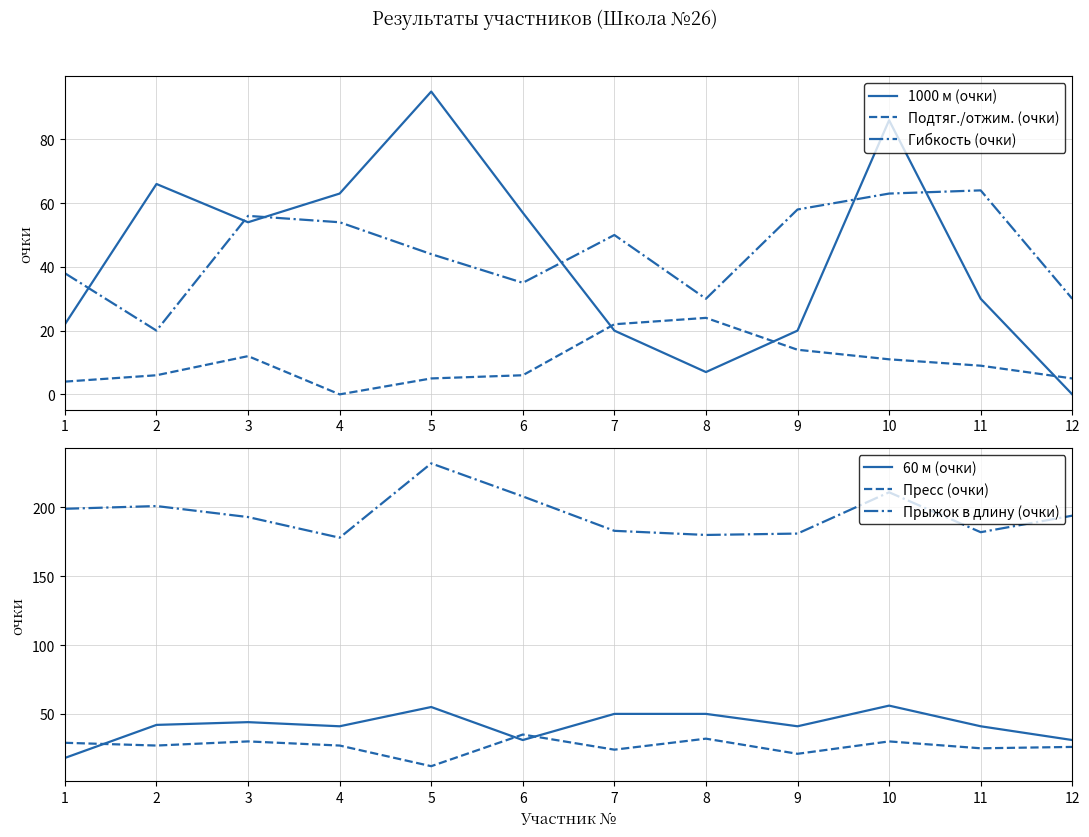

The Гибкость (очки) series shows 26 at 10. True or false?

False